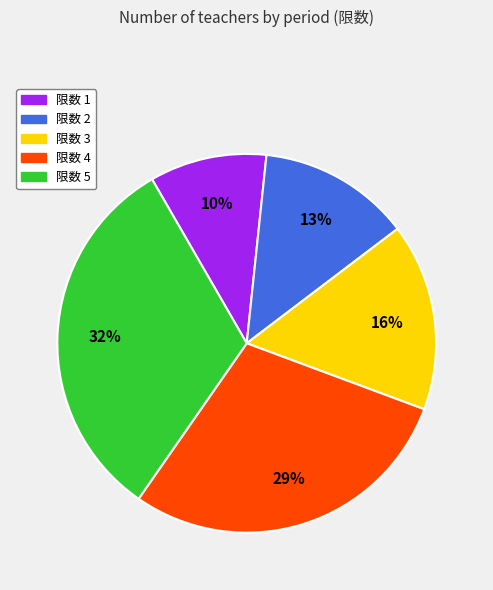

To the nearest percent, what is the difference between the largest and smallest slice percentages?

22%